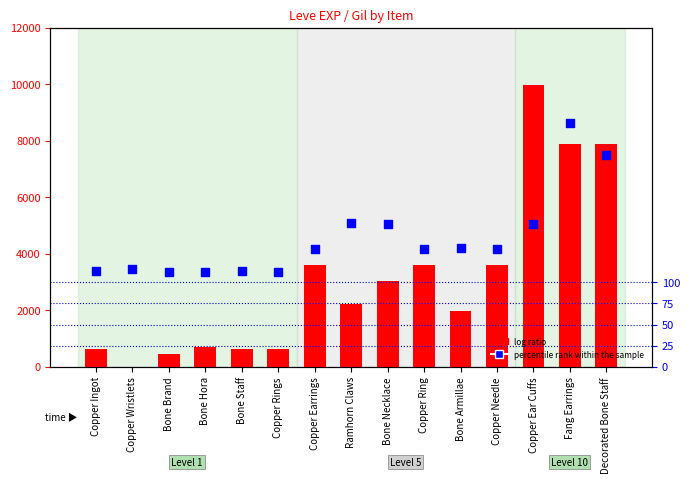

At how many categories does at least one series exceed 8618?

1